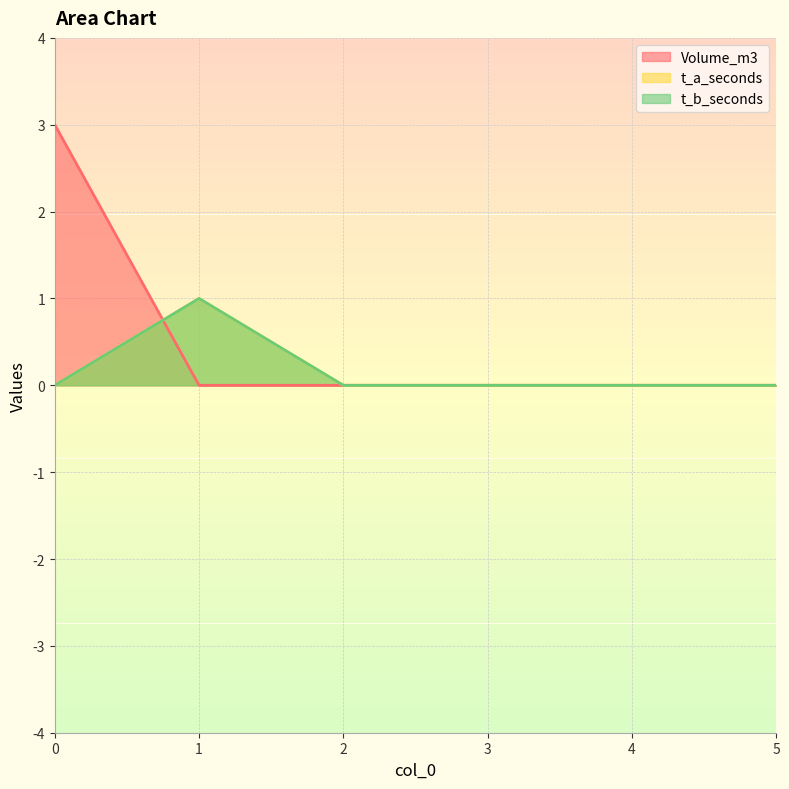

In t_b_seconds, how many points are higher than both neighbors (excluding endpoints)?

1